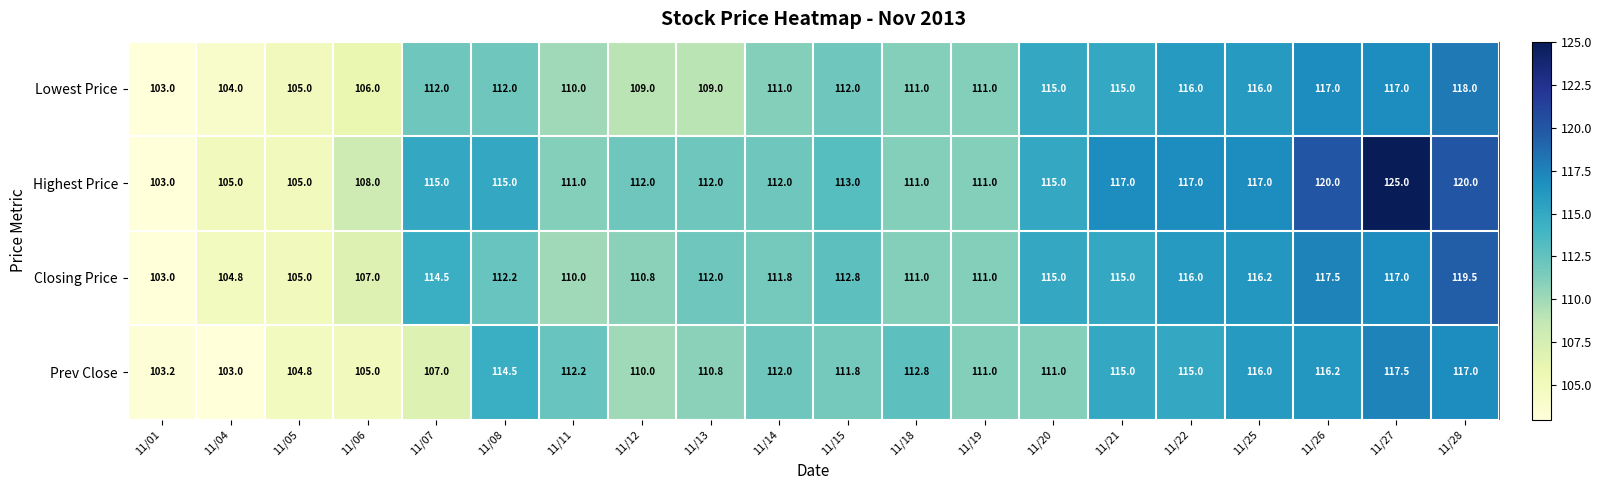

What is the sum of the Highest Price values at 11/11 and 11/05?

216.0